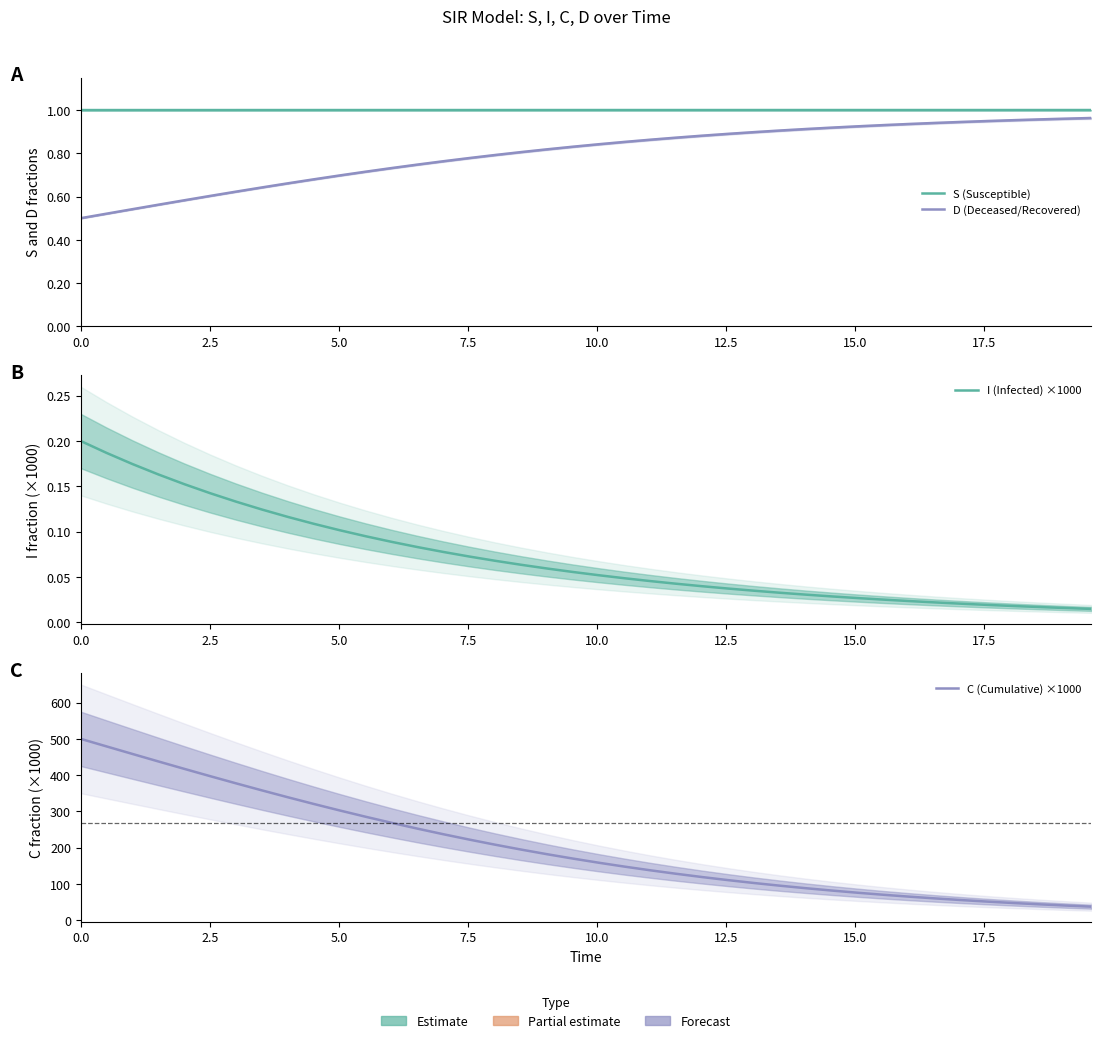

True or false: C (Cumulative) ×1000 has more than 1 interior local peaks.

False